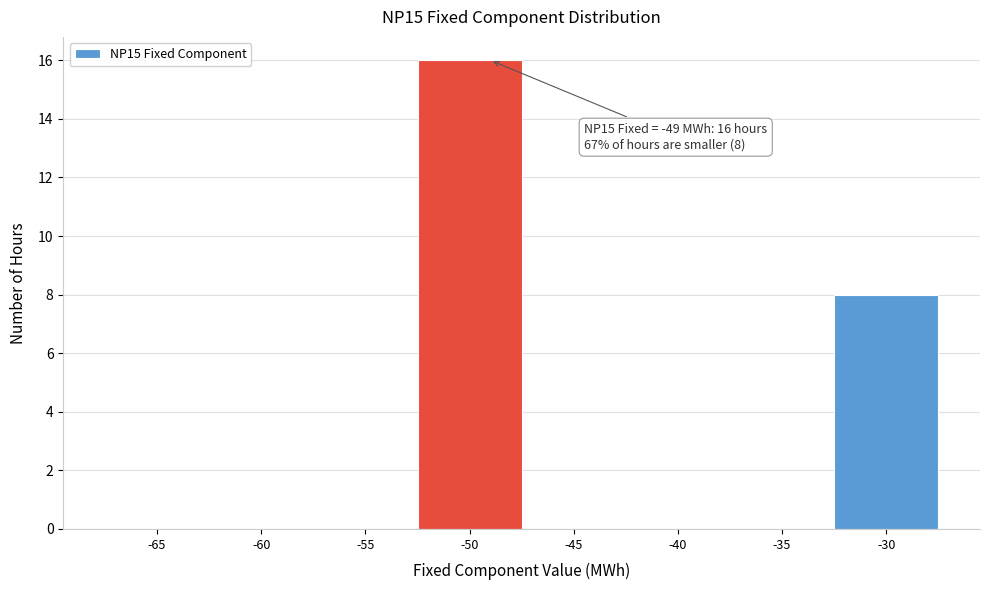

Reading left to right, extract all data points from this chart.

-65=0	-60=0	-55=0	-50=16	-45=0	-40=0	-35=0	-30=8